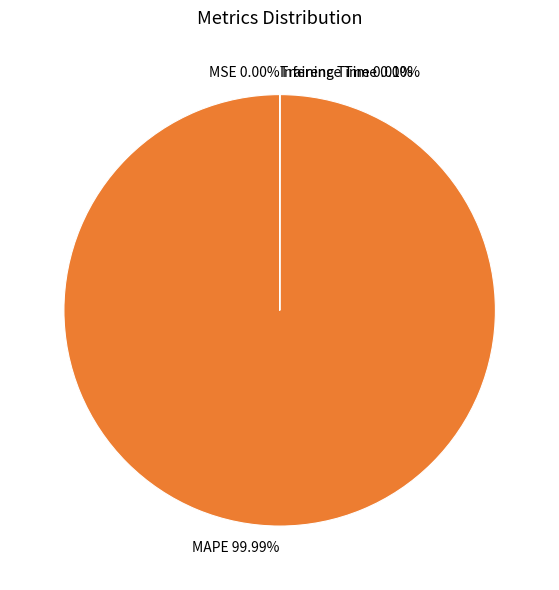

How many segments does this pie chart have?

4